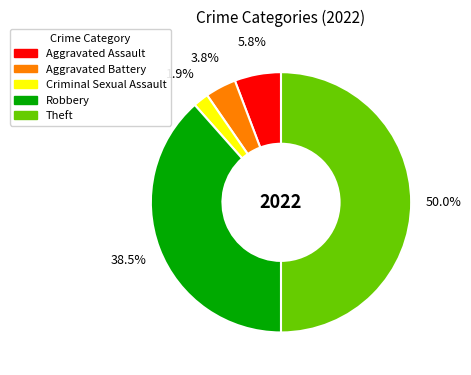

To the nearest percent, what is the difference between the largest and smallest slice percentages?

48%